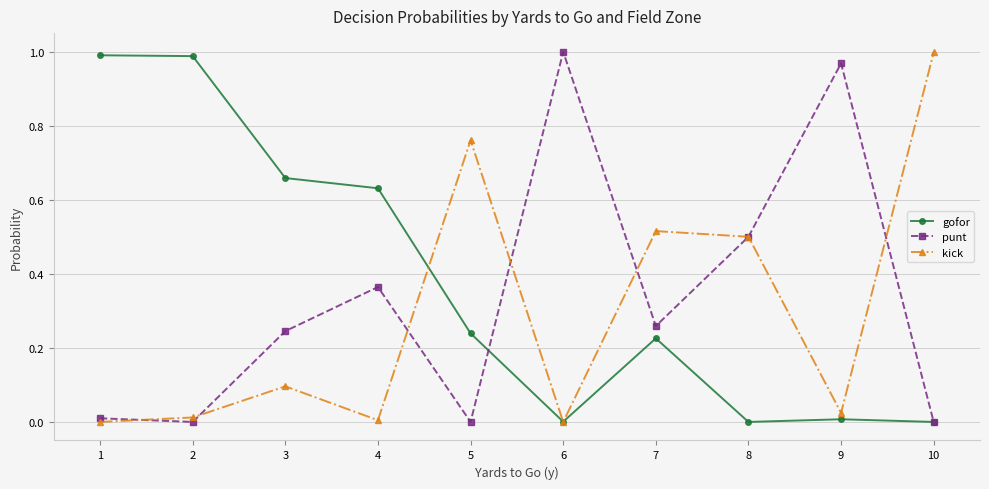

Between 1 and 8, which series saw the biggest shift?

gofor